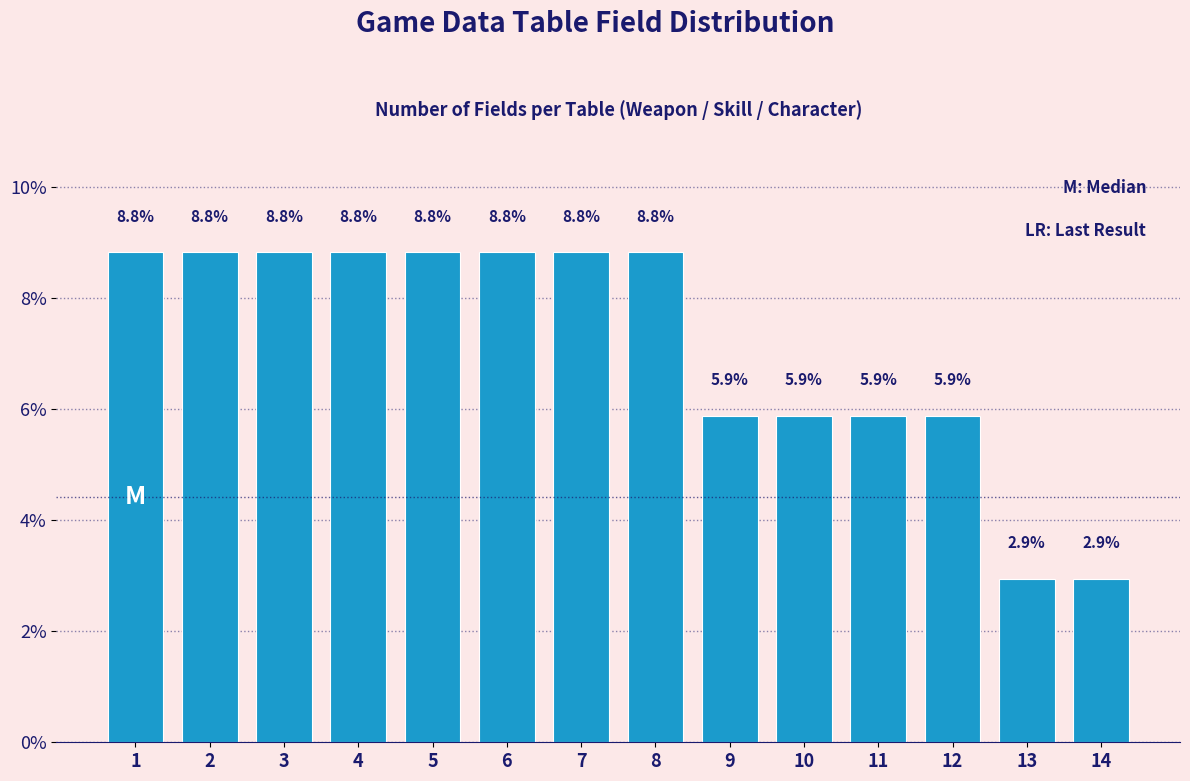

Reading left to right, what are all the values shown in this chart?

8.8	8.8	8.8	8.8	8.8	8.8	8.8	8.8	5.9	5.9	5.9	5.9	2.9	2.9